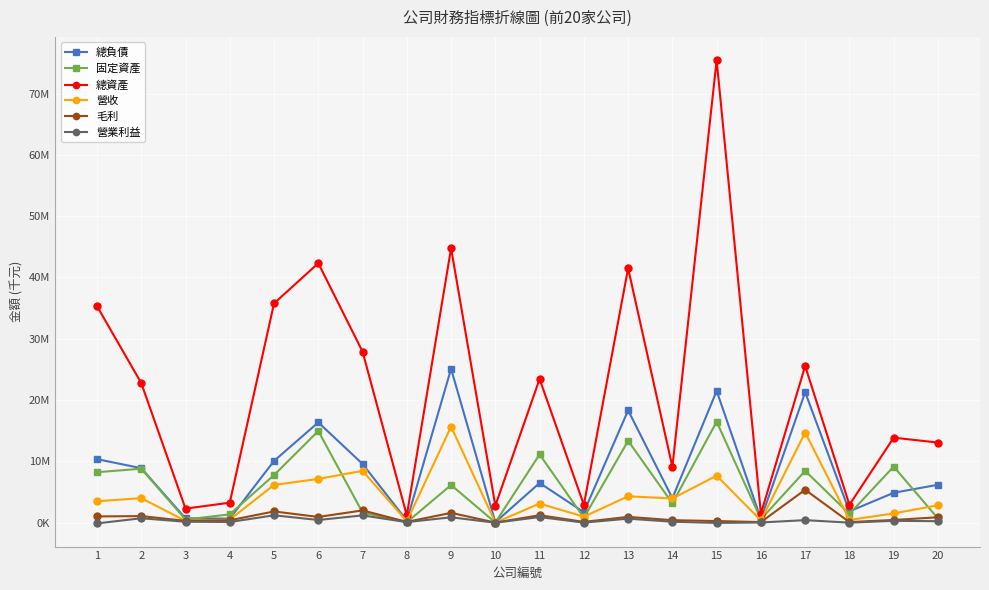

Which series has the widest spread of values?

總資產